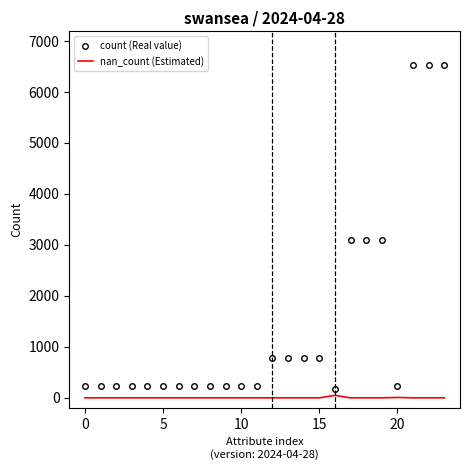

Which series has the widest spread of values?

count (Real value)